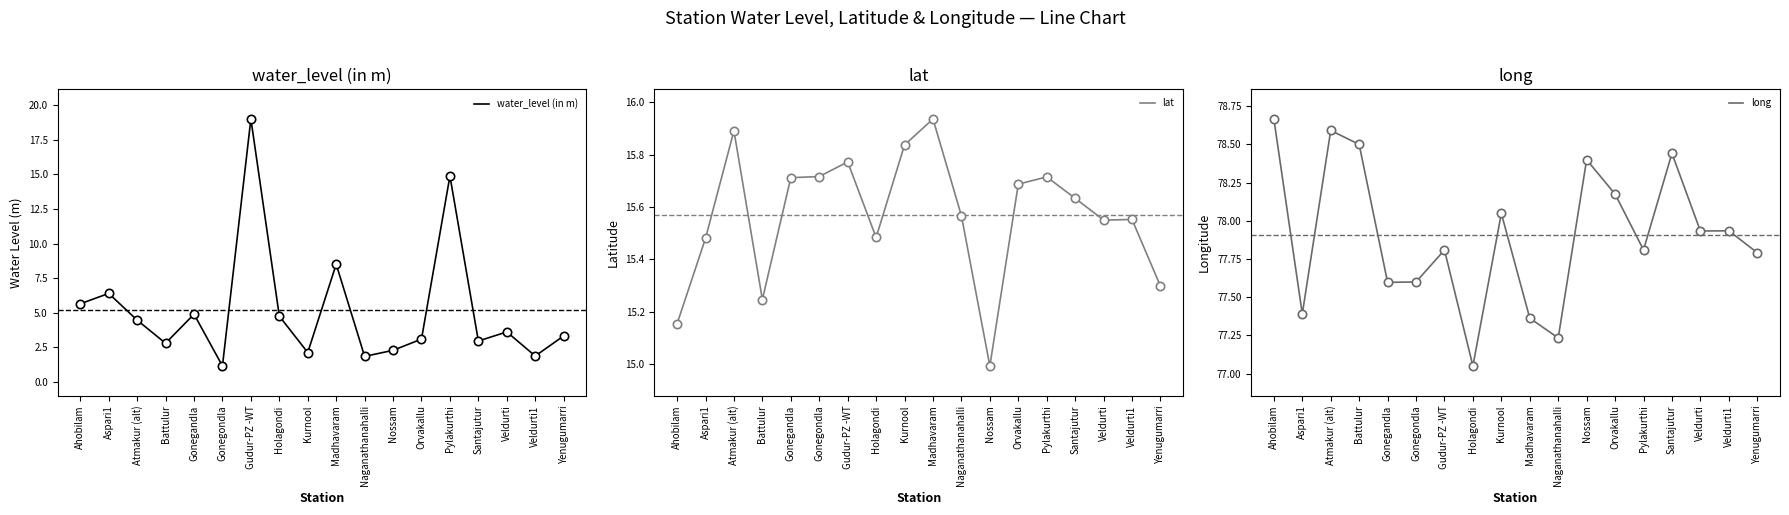

Which series has the largest range (max minus min)?

water_level (in m)